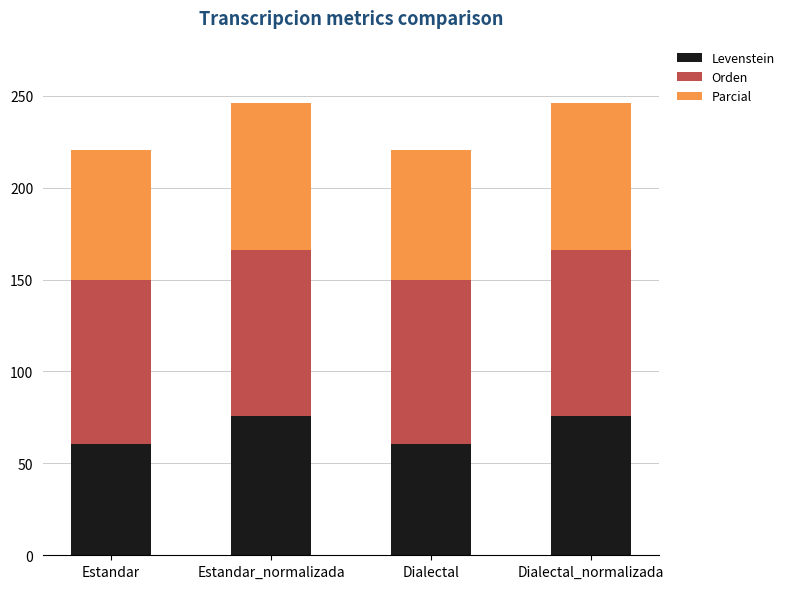

How many bars are there in total?

4